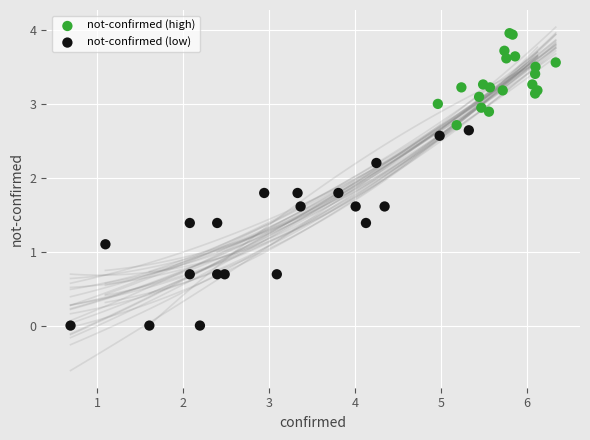

What are all the series names shown in the legend?

not-confirmed (high), not-confirmed (low)